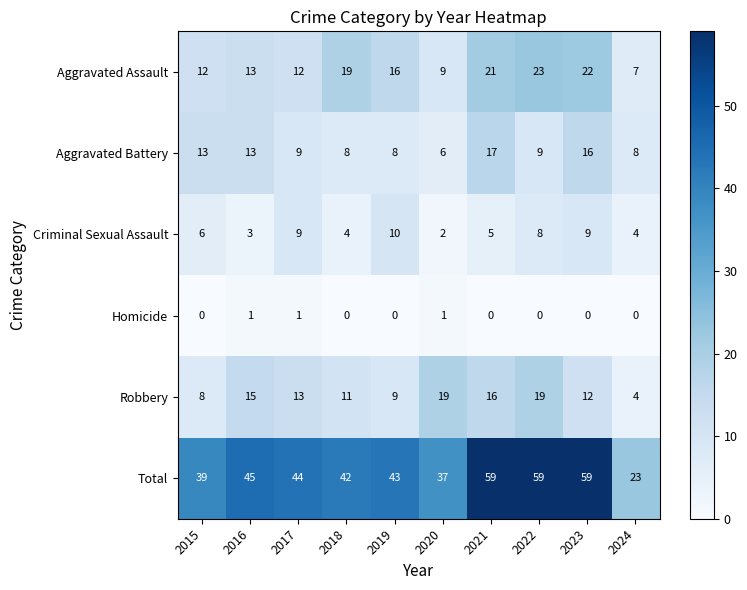

What is the sum of all Criminal Sexual Assault values?

60